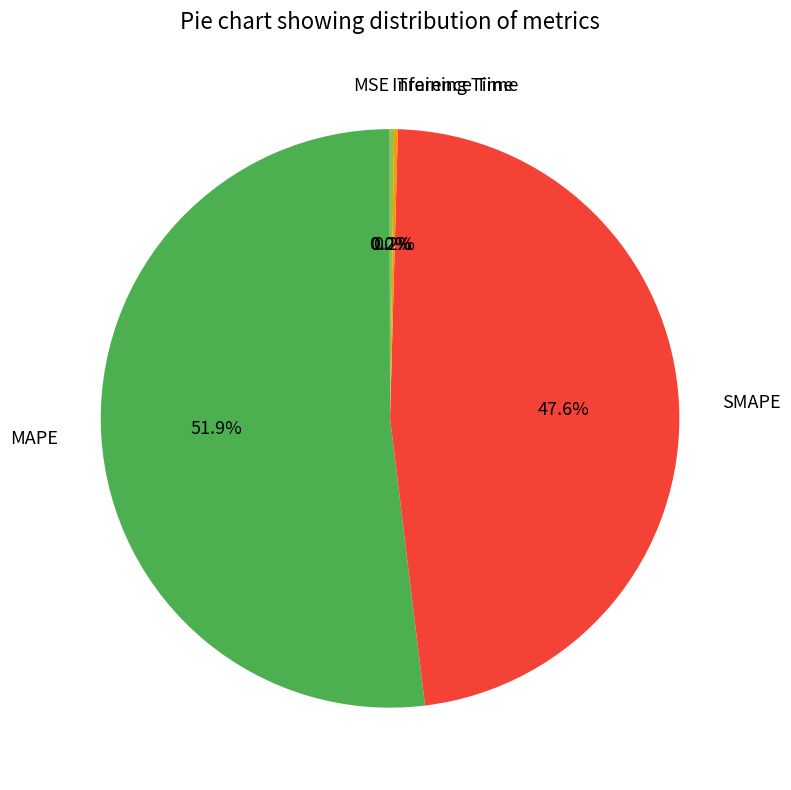

Which has a higher value, SMAPE or MAPE?

MAPE